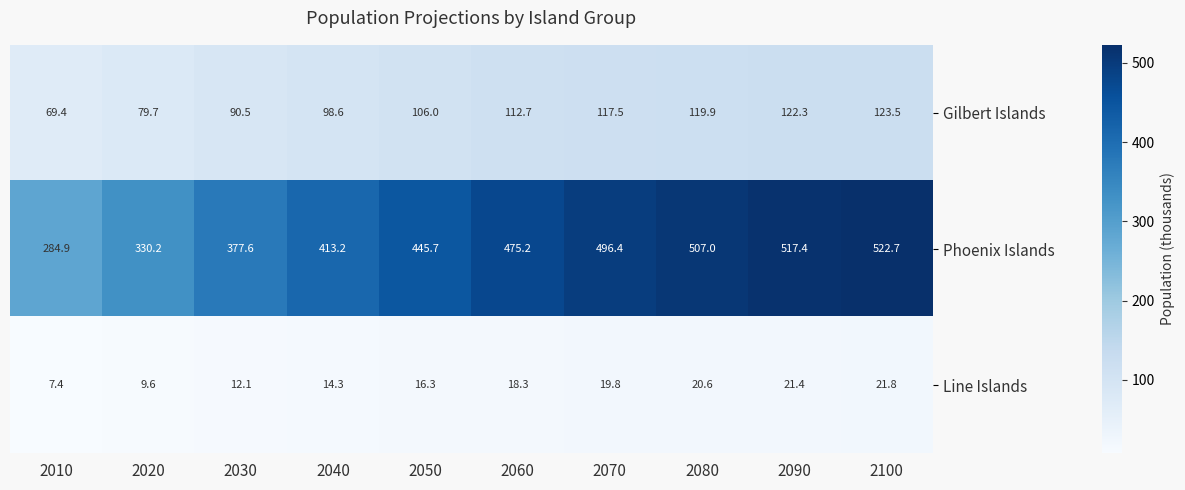

At how many categories does at least one series exceed 33?

10